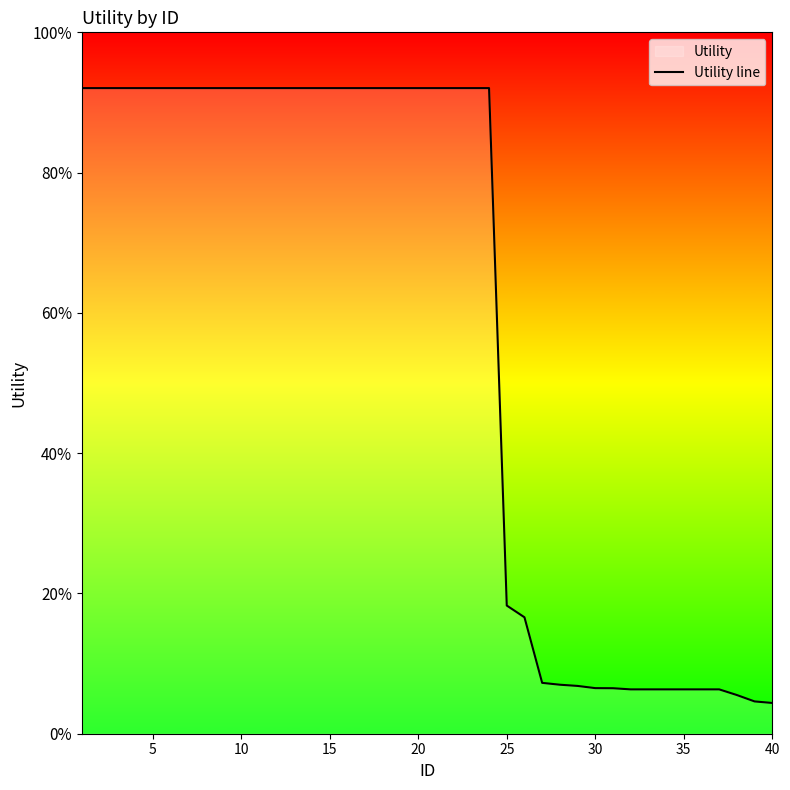

Does the chart display data point markers on the line(s)?

No